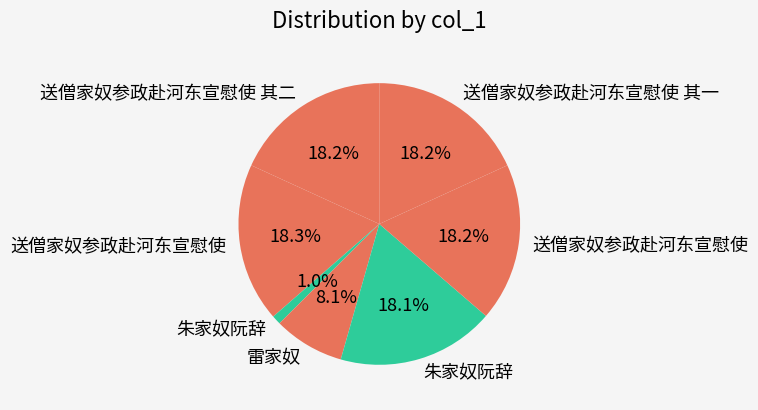

Which slice is the smallest?

朱家奴阮辞